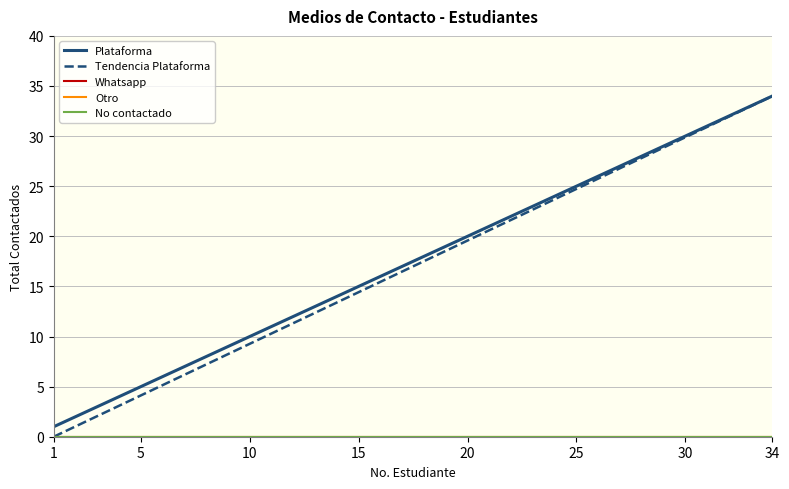

Is this an area chart (filled region under the line)?

No